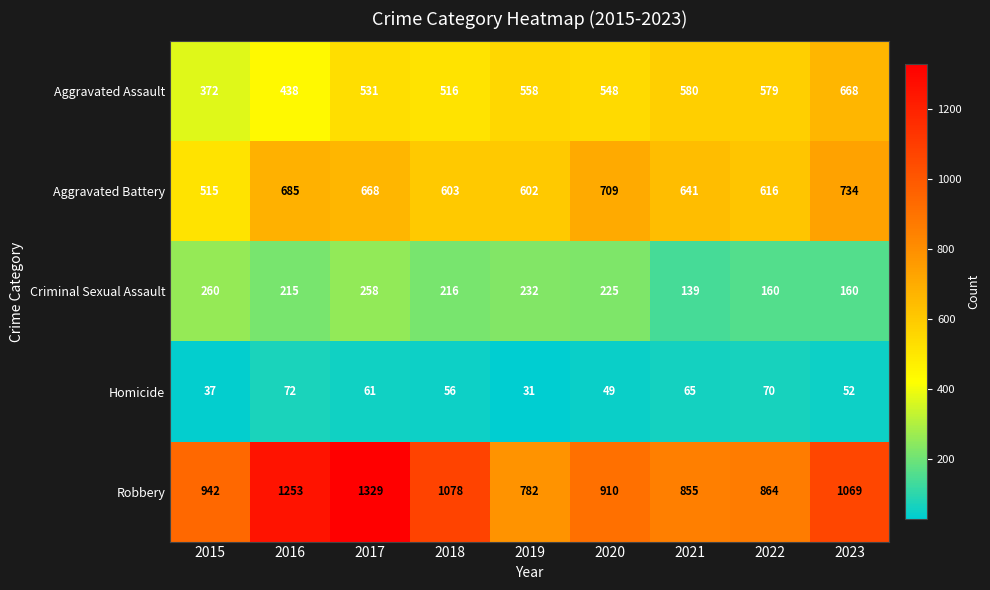

True or false: Robbery has a value of 1987 at 2017.

False